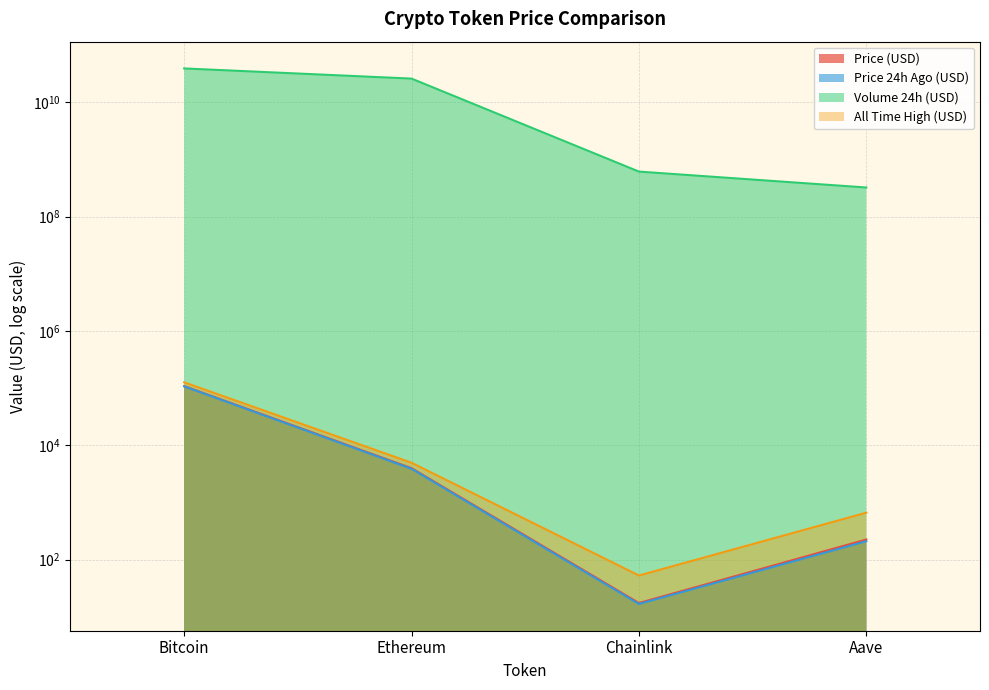

The volume24h series shows 611755462.0 at Chainlink. True or false?

True